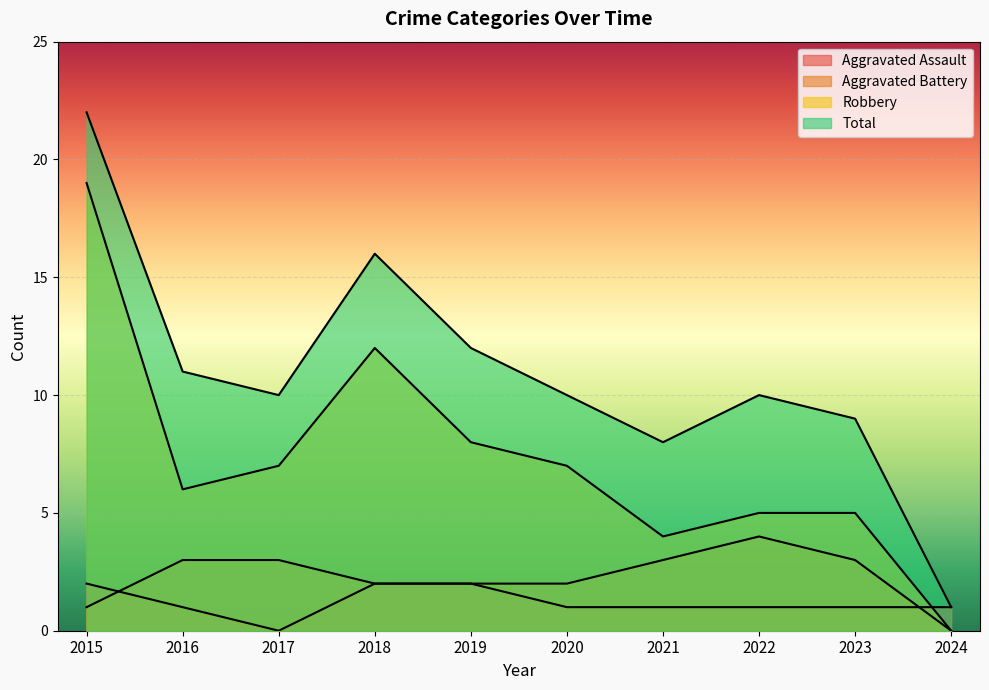

How many values in the Total series are below 10?

3